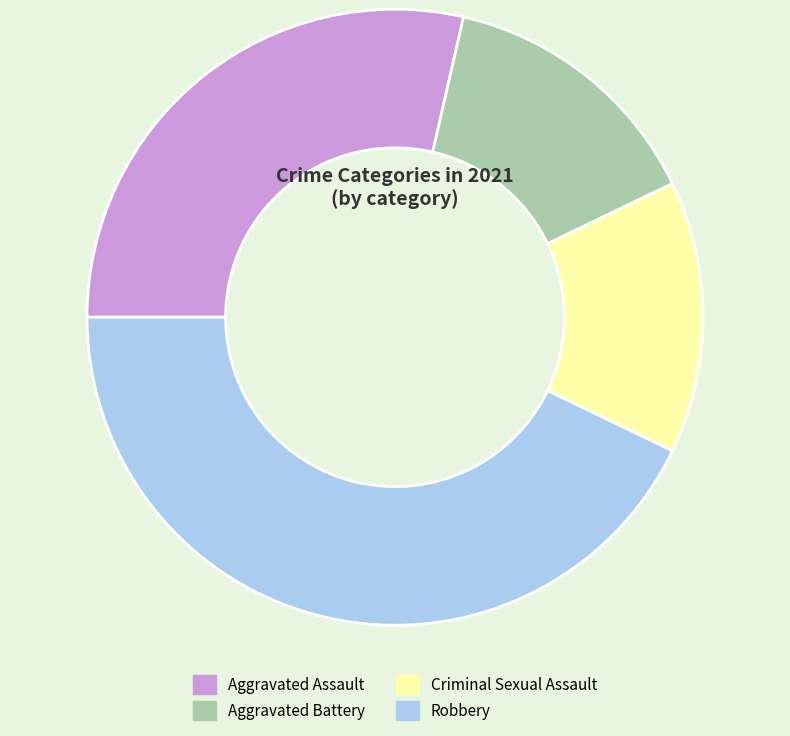

Count the number of slices in the pie.

4